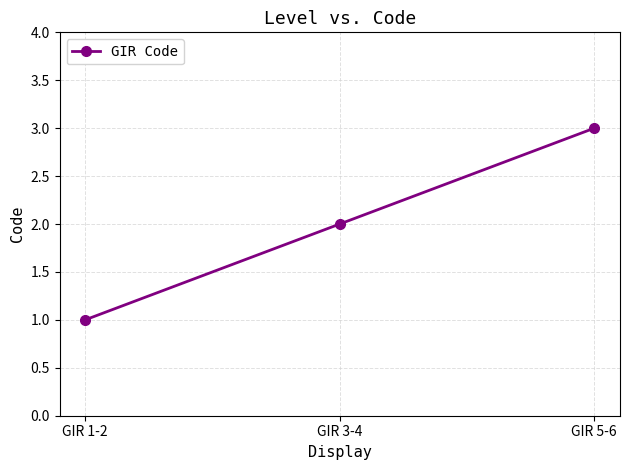

Rank the categories by value from highest to lowest.

GIR 5-6, GIR 3-4, GIR 1-2